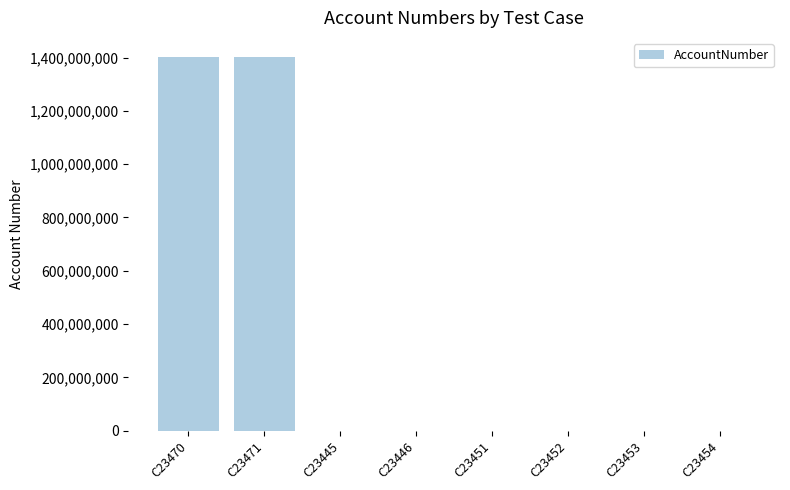

What is the greatest value displayed?

1403410100